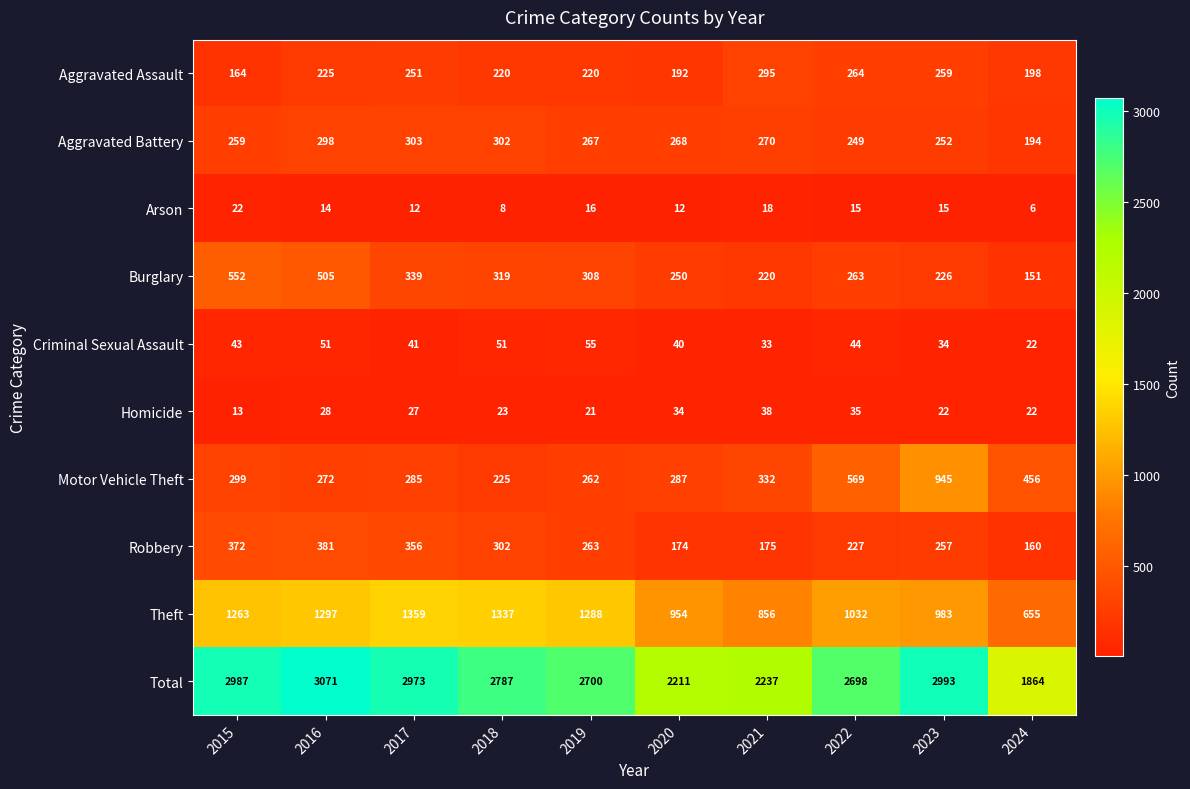

What is the difference between the highest and lowest values at 2015?

2974